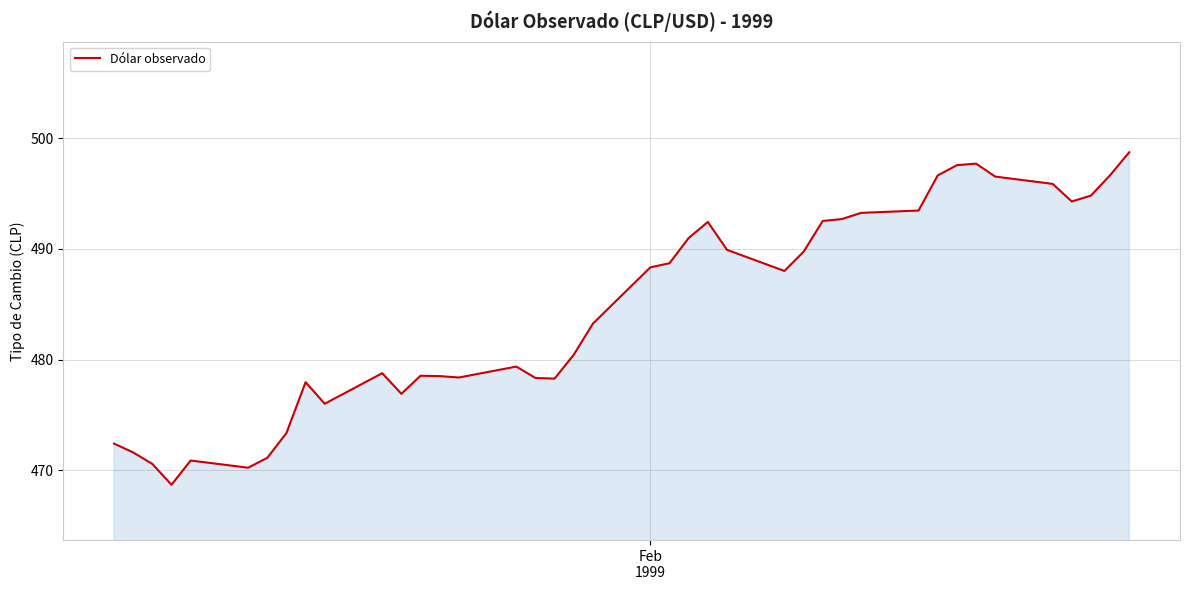

What is the smallest value displayed?

468.7